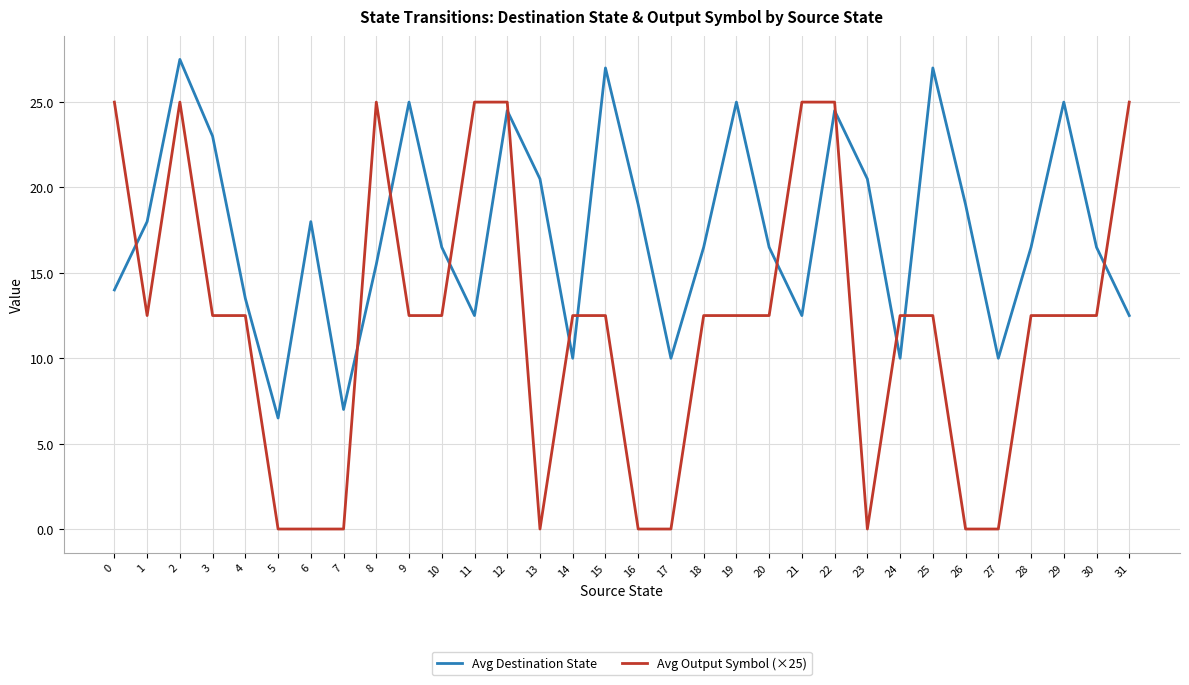

What is the difference between the maximum and minimum values in the Avg Destination State series?

21.0